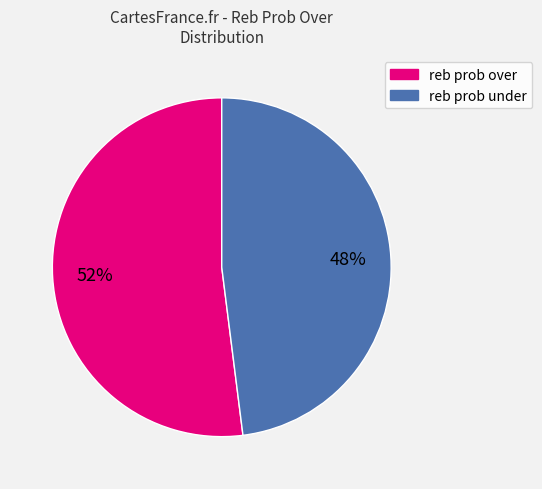

To the nearest percent, what is the average slice percentage?

50%